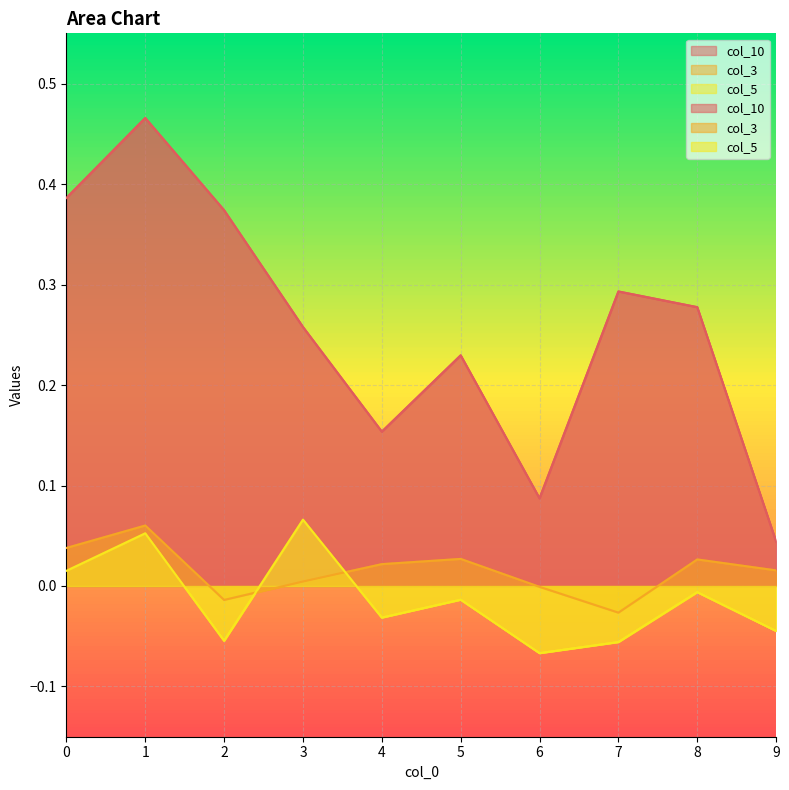

What is the sum of all col_3 values?

0.2